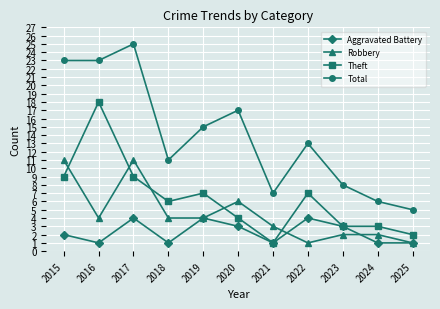

Is the value of Total at 2024 greater than the value of Robbery at 2019?

Yes